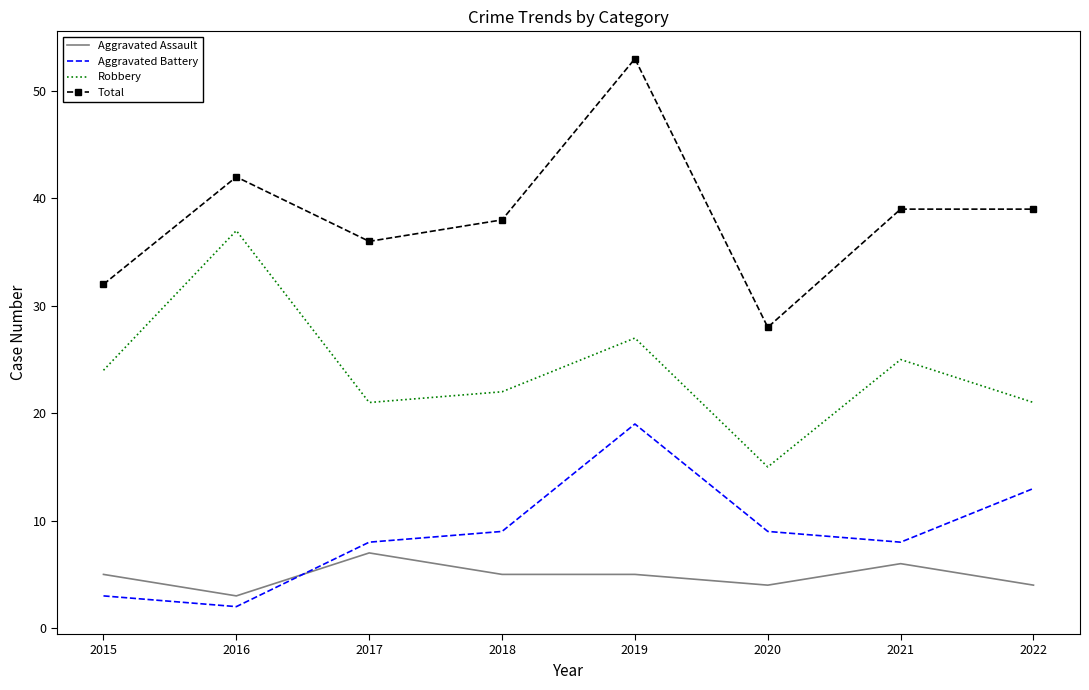

What is the sum of the Aggravated Assault values at 2015 and 2018?

10